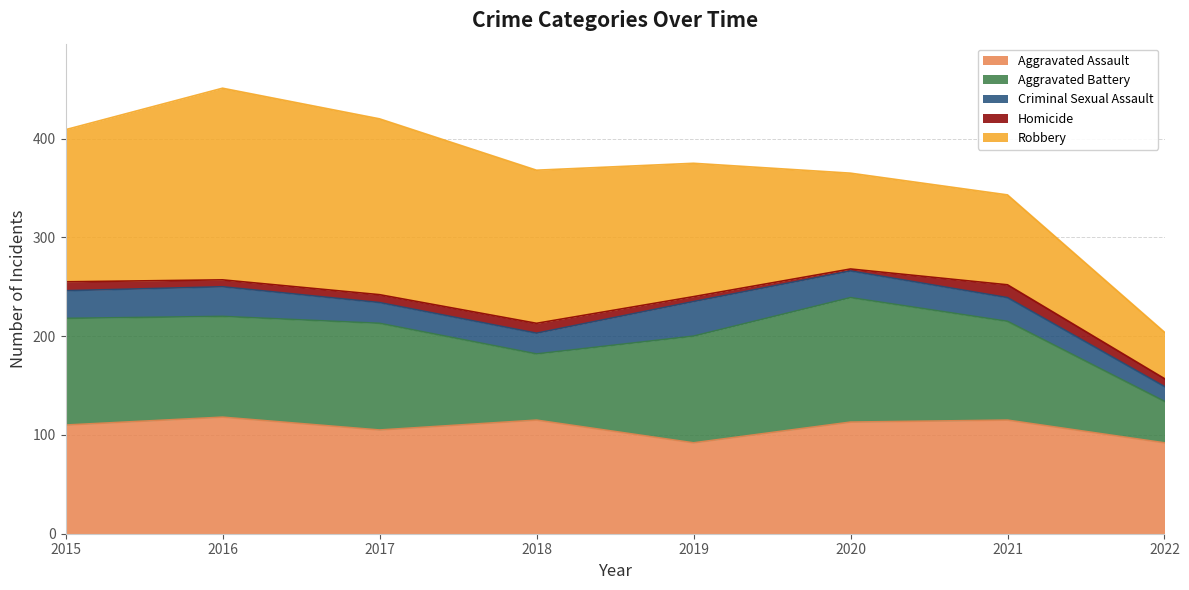

What is the maximum value shown in the chart?

194